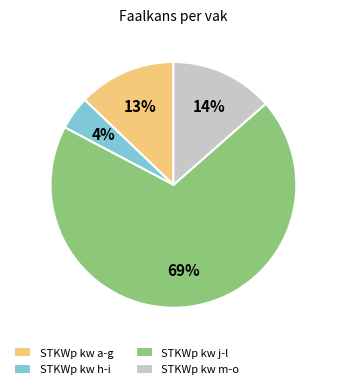

To the nearest percent, what percentage of the pie is STKWp kw a-g?

13%